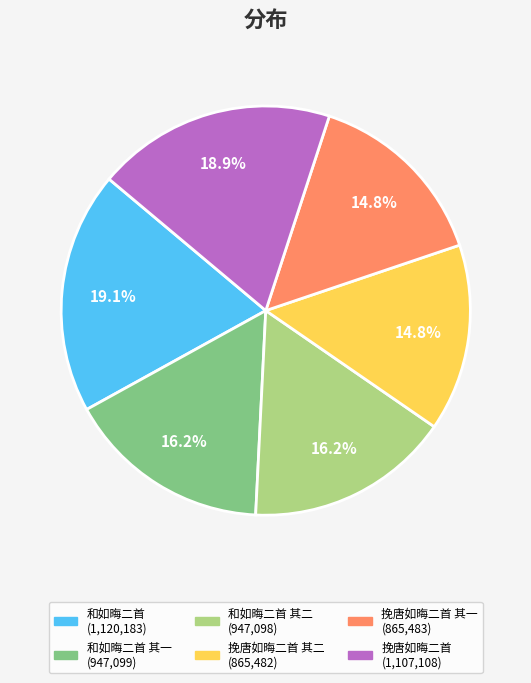

Does any single category account for the majority?

No